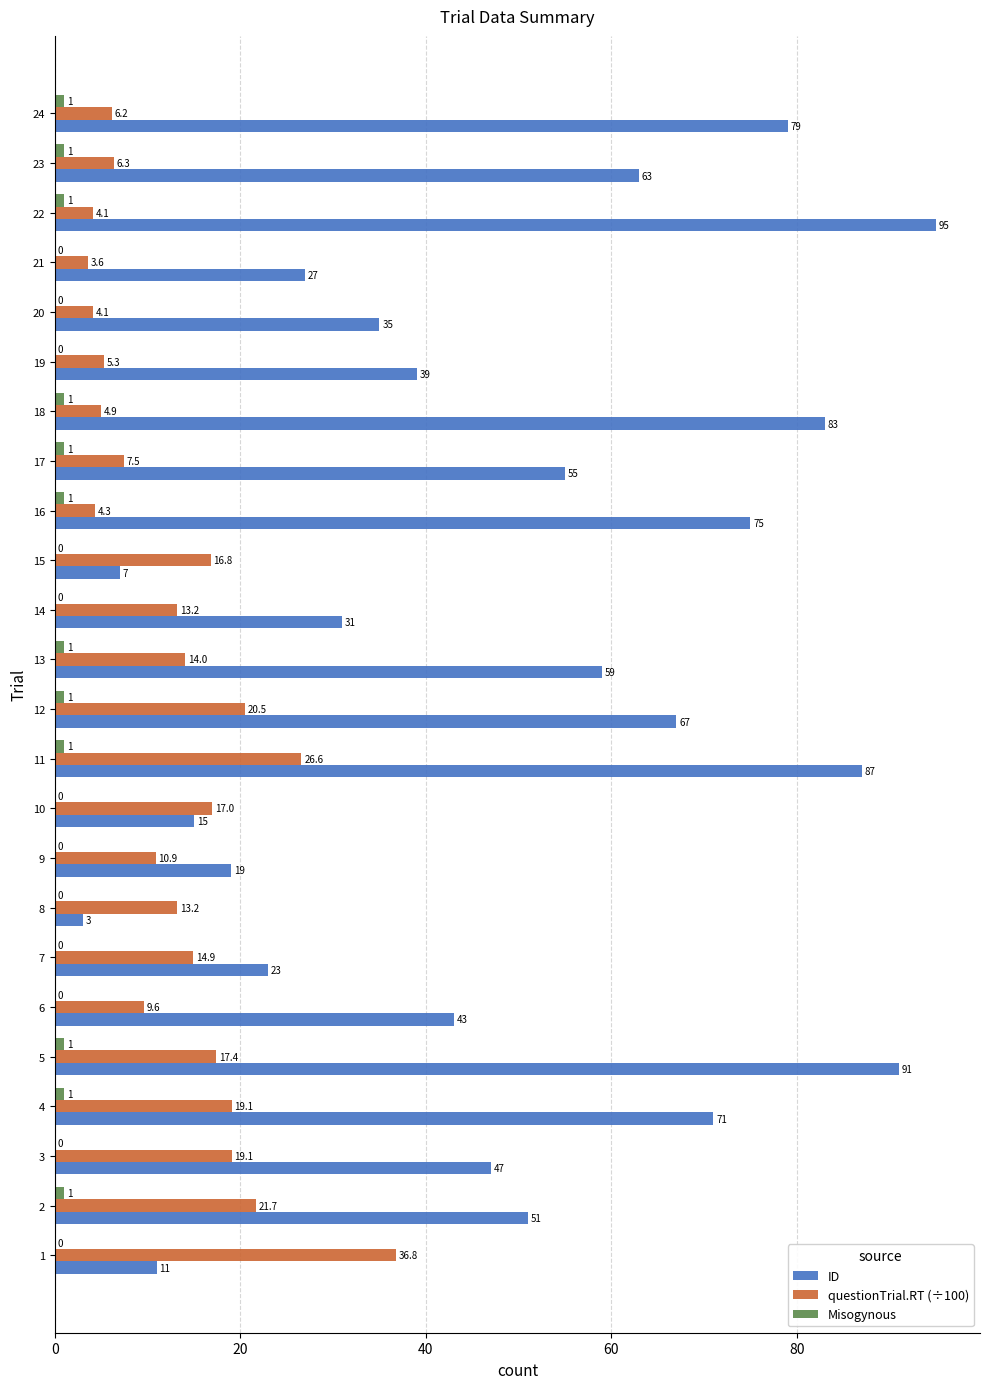

Which series changed the most between 8 and 22?

ID